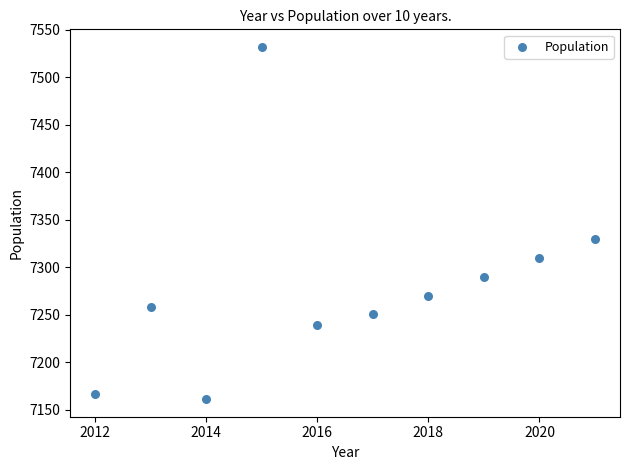

What Y value in the scatter plot is closest to 7346?

7330